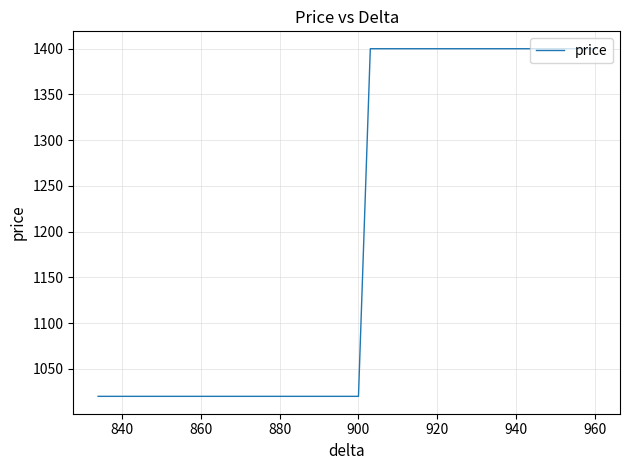

What is the greatest value displayed?

1400